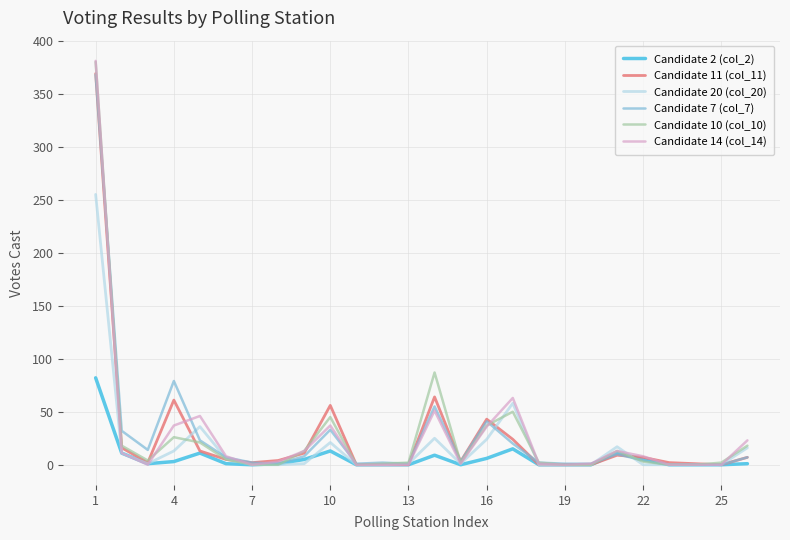

What is the sum of all Candidate 2 (col_2) values?

175